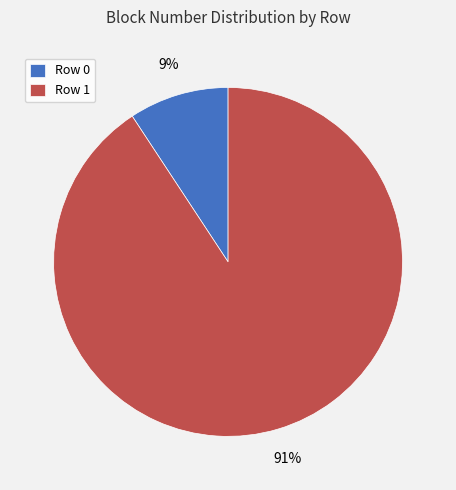

True or false: Row 0 accounts for 1% of the total.

False